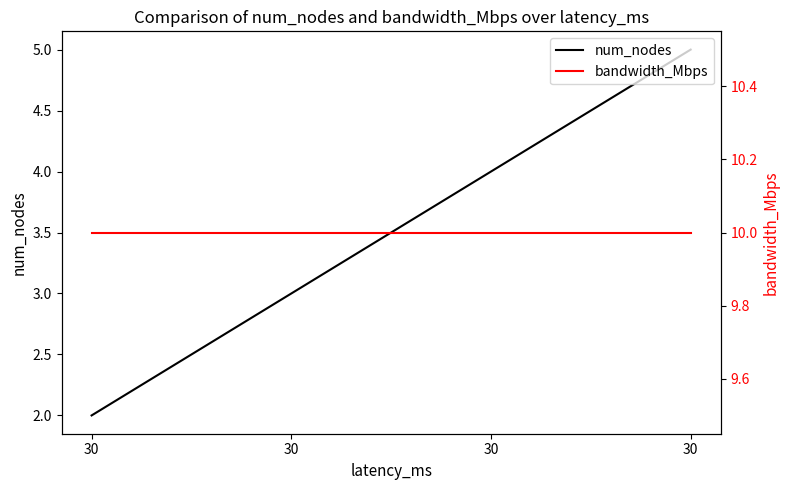

At which category does the chart reach its minimum across all series?

30